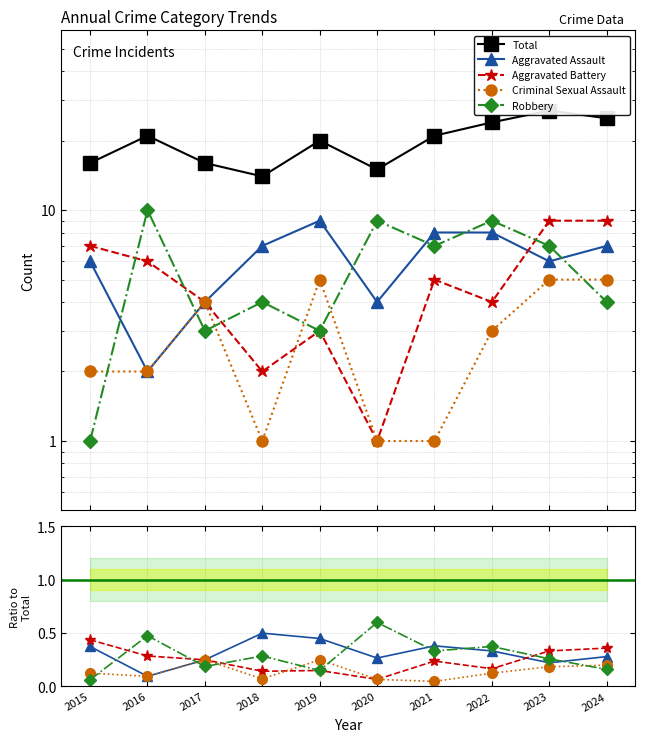

Reading left to right, extract all data points from this chart.

Total: 2015=16.0	2016=21.0	2017=16.0	2018=14.0	2019=20.0	2020=15.0	2021=21.0	2022=24.0	2023=27.0	2024=25.0
Aggravated Assault: 2015=0.4	2016=0.1	2017=0.2	2018=0.5	2019=0.5	2020=0.3	2021=0.4	2022=0.3	2023=0.2	2024=0.3
Aggravated Battery: 2015=0.4	2016=0.3	2017=0.2	2018=0.1	2019=0.1	2020=0.1	2021=0.2	2022=0.2	2023=0.3	2024=0.4
Criminal Sexual Assault: 2015=0.1	2016=0.1	2017=0.2	2018=0.1	2019=0.2	2020=0.1	2021=0.0	2022=0.1	2023=0.2	2024=0.2
Robbery: 2015=0.1	2016=0.5	2017=0.2	2018=0.3	2019=0.1	2020=0.6	2021=0.3	2022=0.4	2023=0.3	2024=0.2